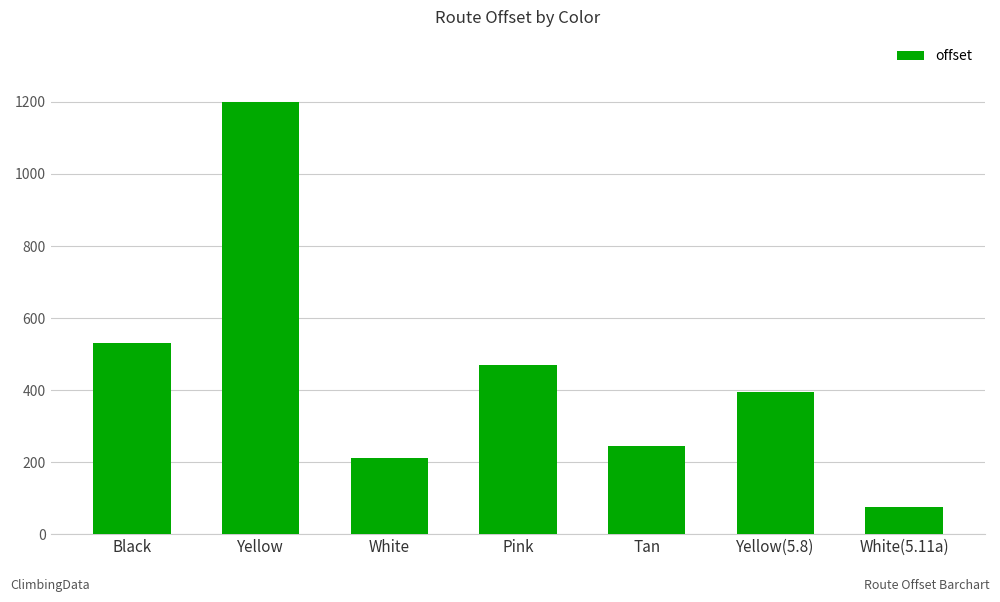

What is the minimum value shown in the chart?

76.0